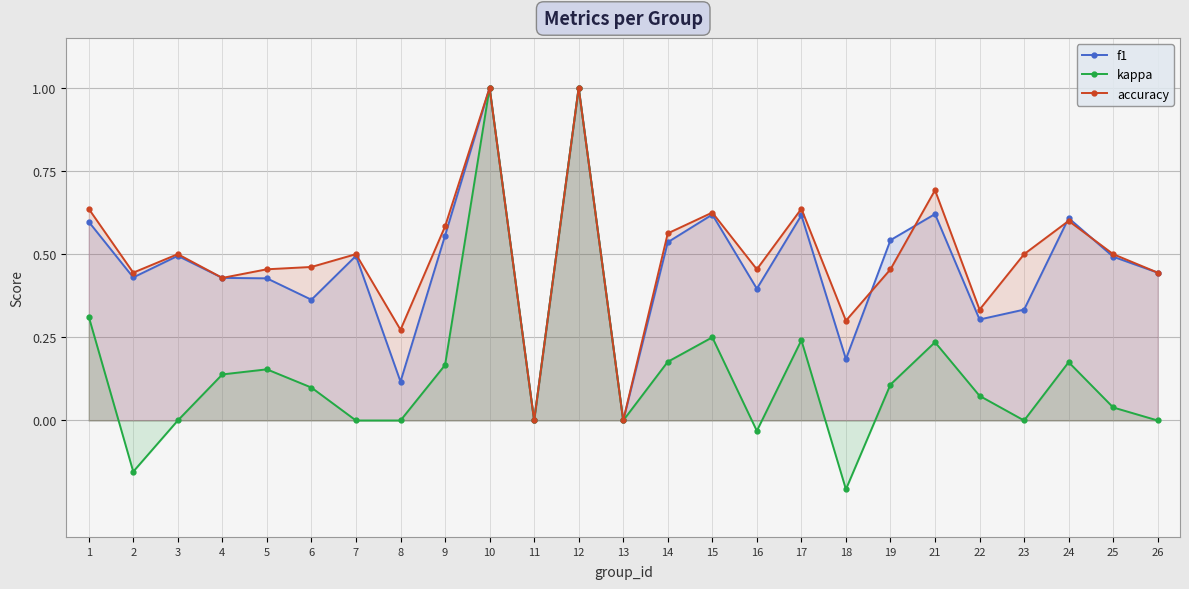

Rank the series by their maximum value, from highest to lowest.

f1, kappa, accuracy